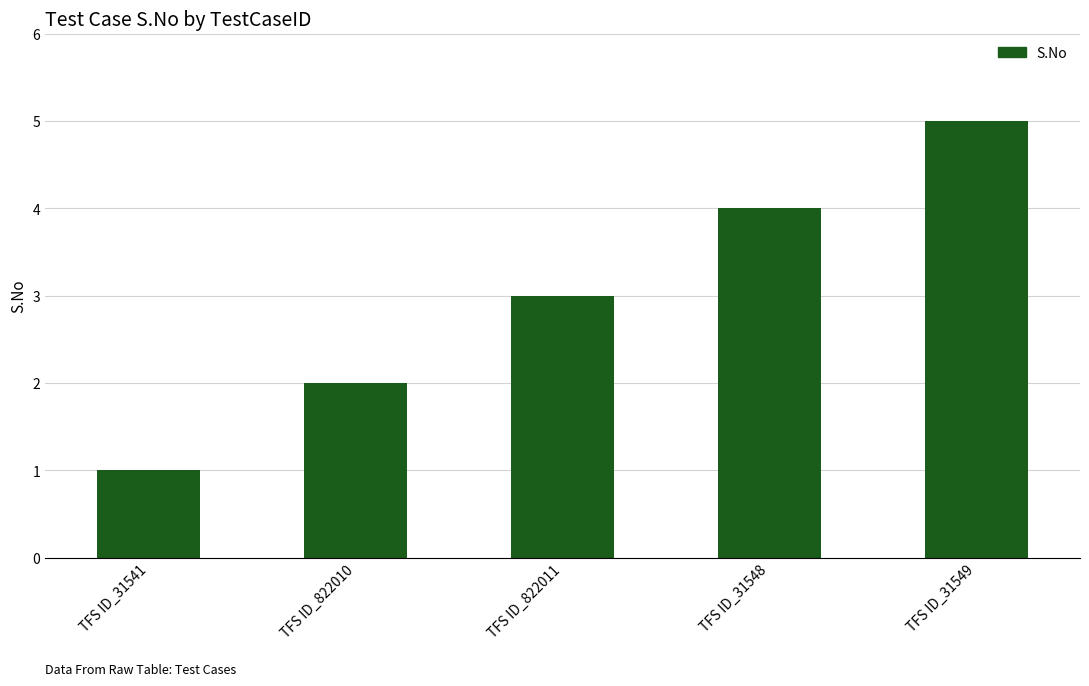

Where is the data nearest to the value 3?

TFS ID_822011